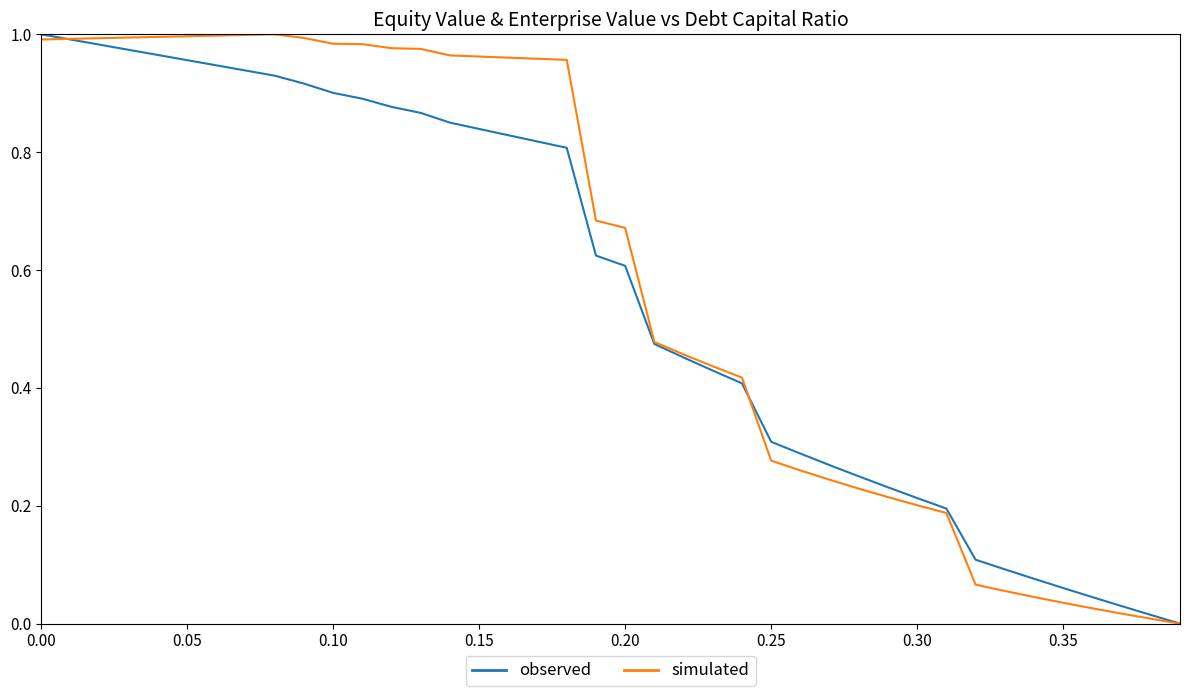

How many positive values does the simulated series have?

39